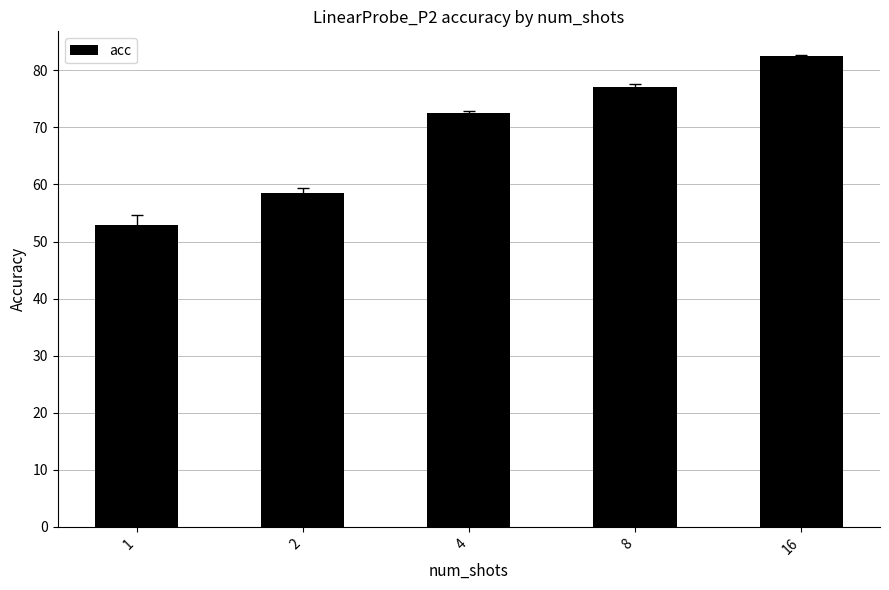

Reading right to left, transcribe all the data shown in this chart.

82.5	77.1	72.5	58.4	52.9